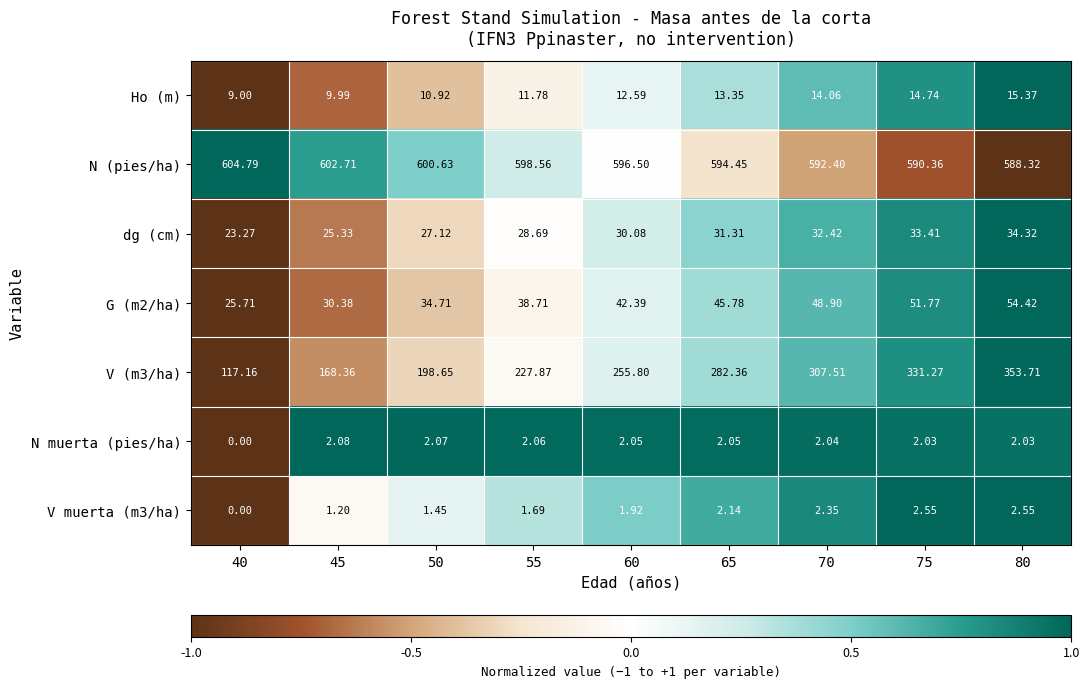

Which series has the largest total across all categories?

N (pies/ha)